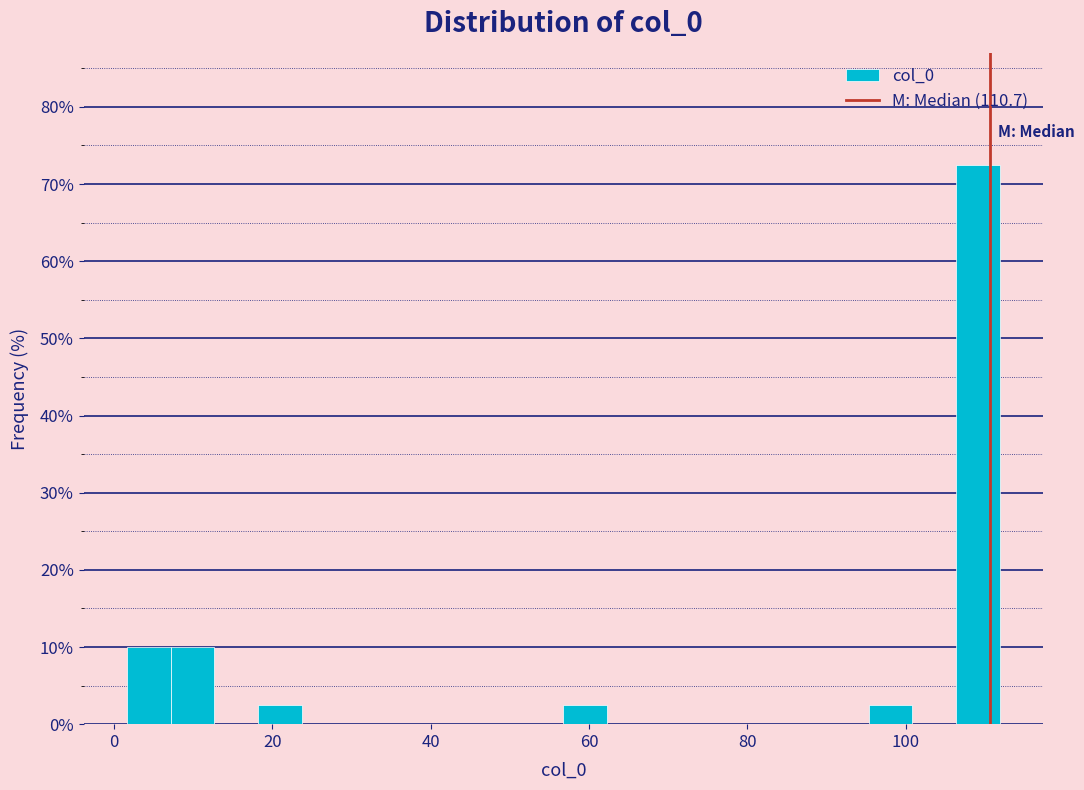

Around what value on the x-axis is the tallest bar? Give the approximate position of its centre, as read against the axis.

110